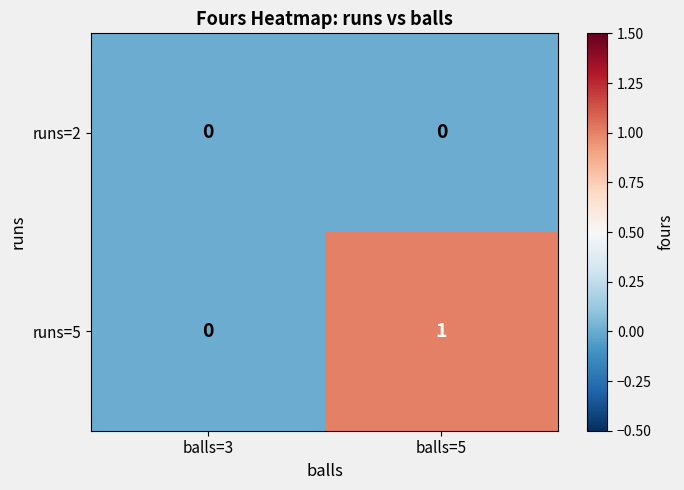

Rank the series by their maximum value, from highest to lowest.

runs=5, runs=2